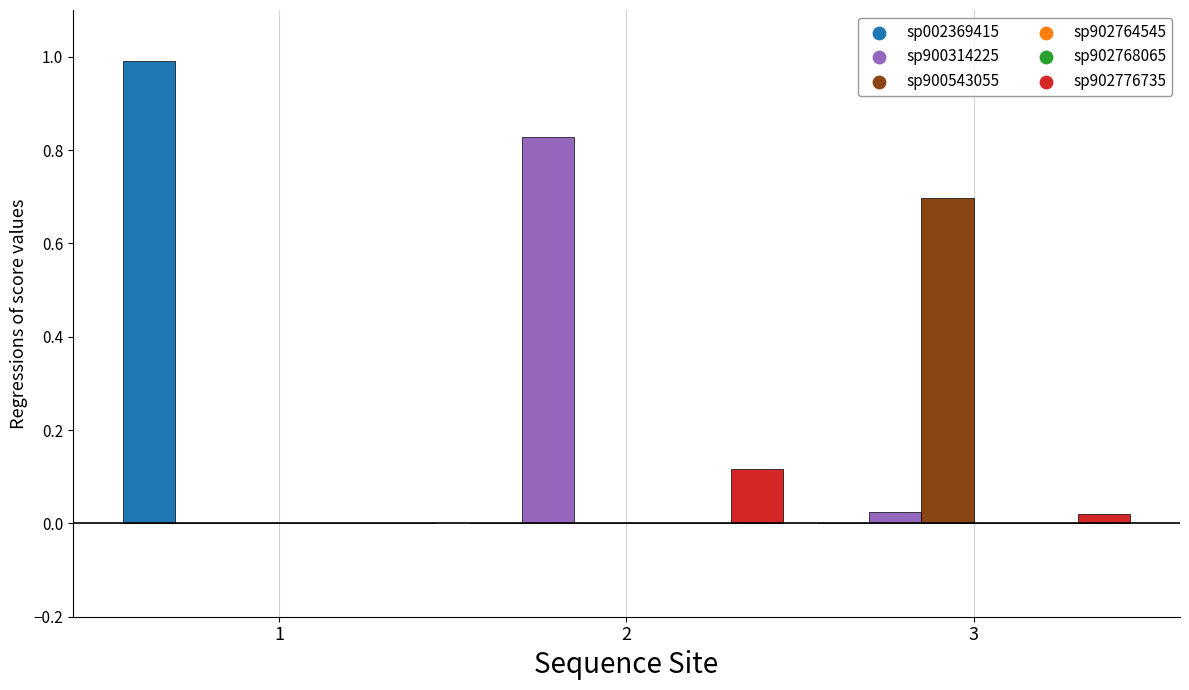

What is the total value across all series at 1?

1.0